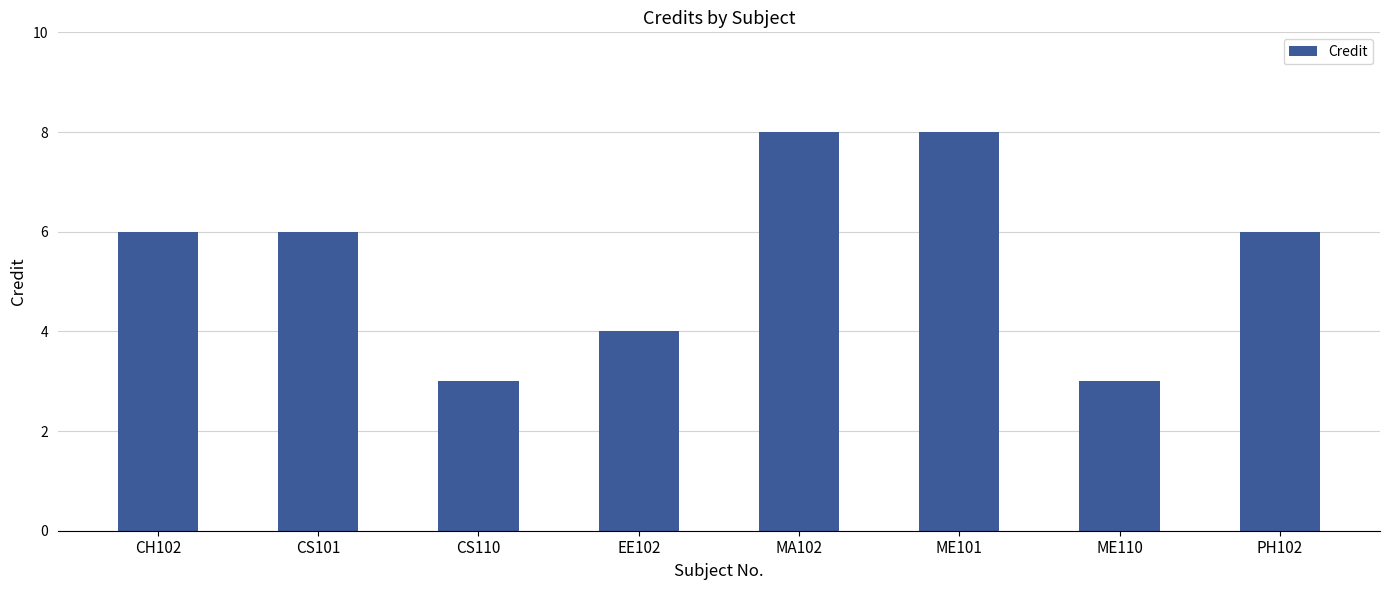

What is the approximate value at CS101?

6